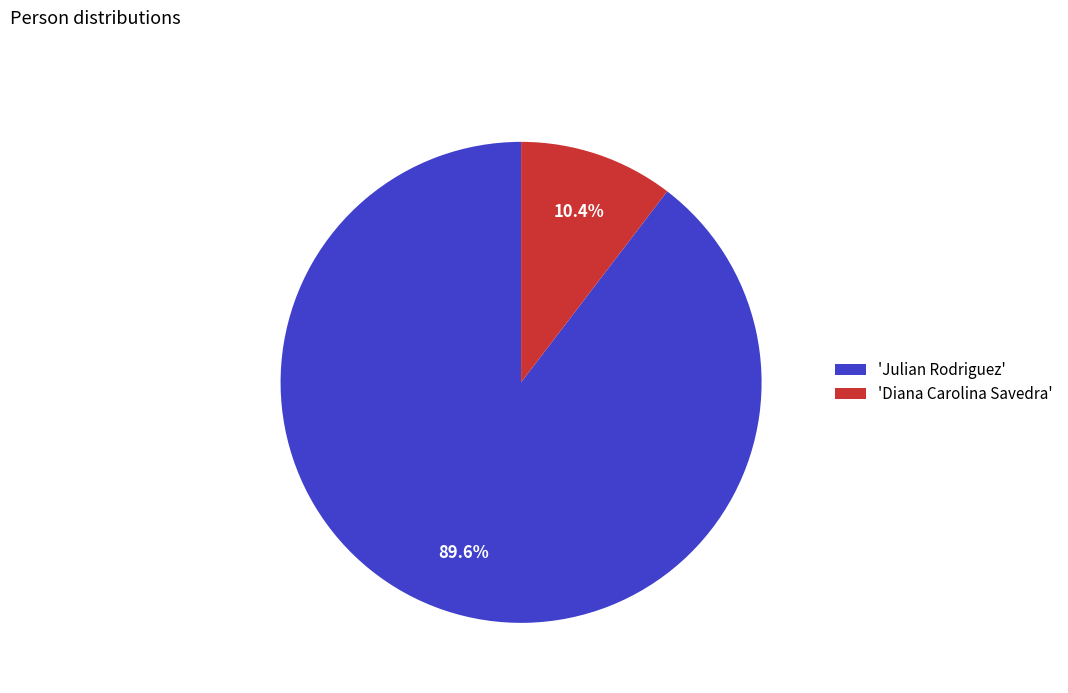

Which has a higher value, 'Diana Carolina Savedra' or 'Julian Rodriguez'?

'Julian Rodriguez'